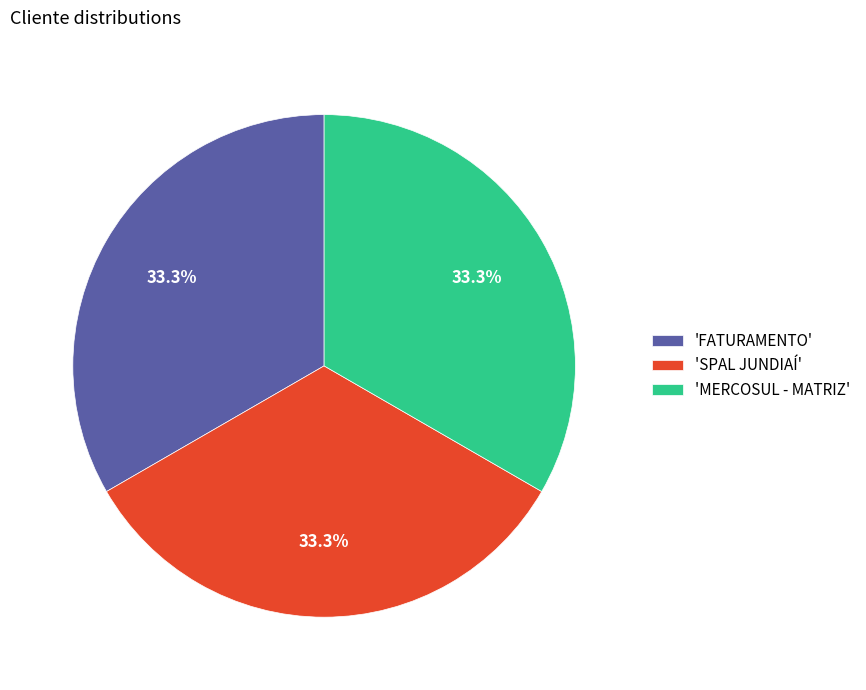

Does any single category account for the majority?

No